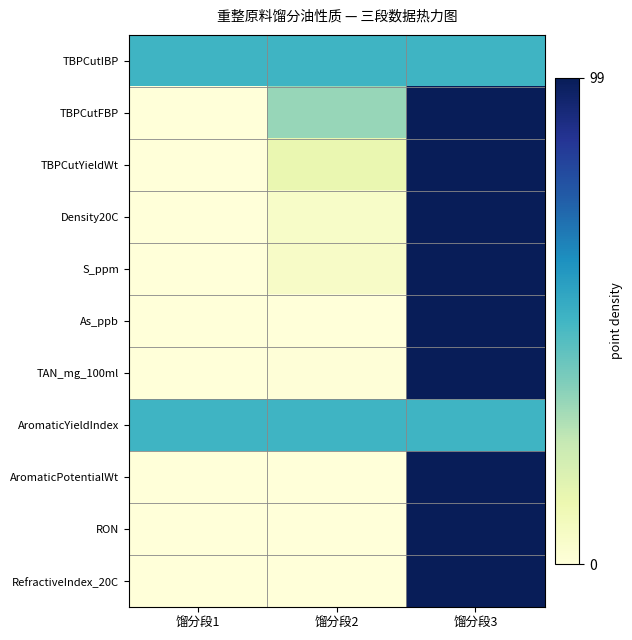

Which series has the largest total across all categories?

TBPCutIBP